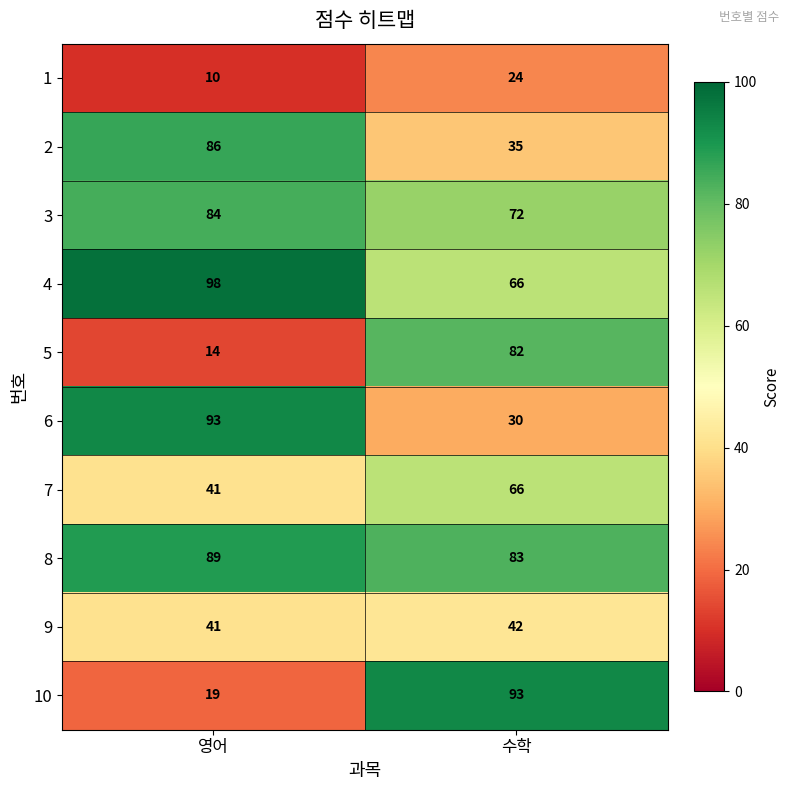

Reading right to left, transcribe all the data shown in this chart.

1: 수학=24	영어=10
2: 수학=35	영어=86
3: 수학=72	영어=84
4: 수학=66	영어=98
5: 수학=82	영어=14
6: 수학=30	영어=93
7: 수학=66	영어=41
8: 수학=83	영어=89
9: 수학=42	영어=41
10: 수학=93	영어=19